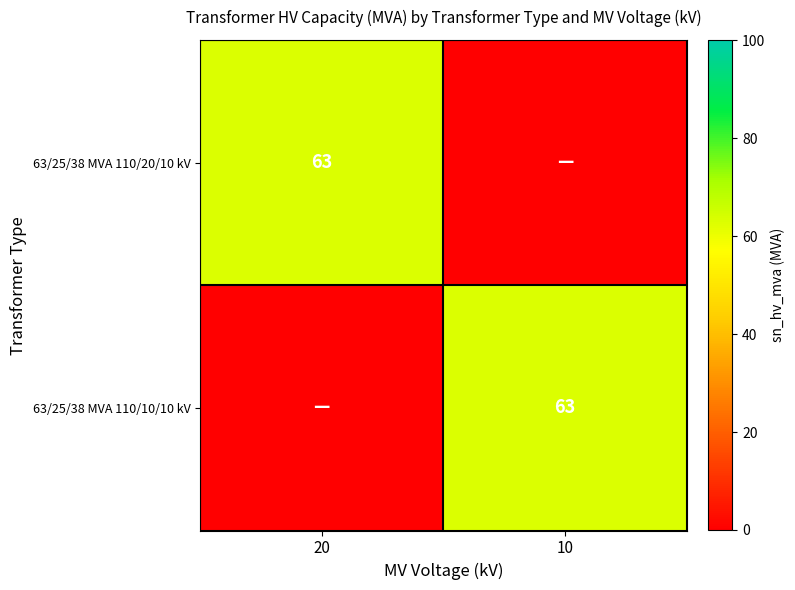

The 63/25/38 MVA 110/20/10 kV series shows 63 at 20. True or false?

True